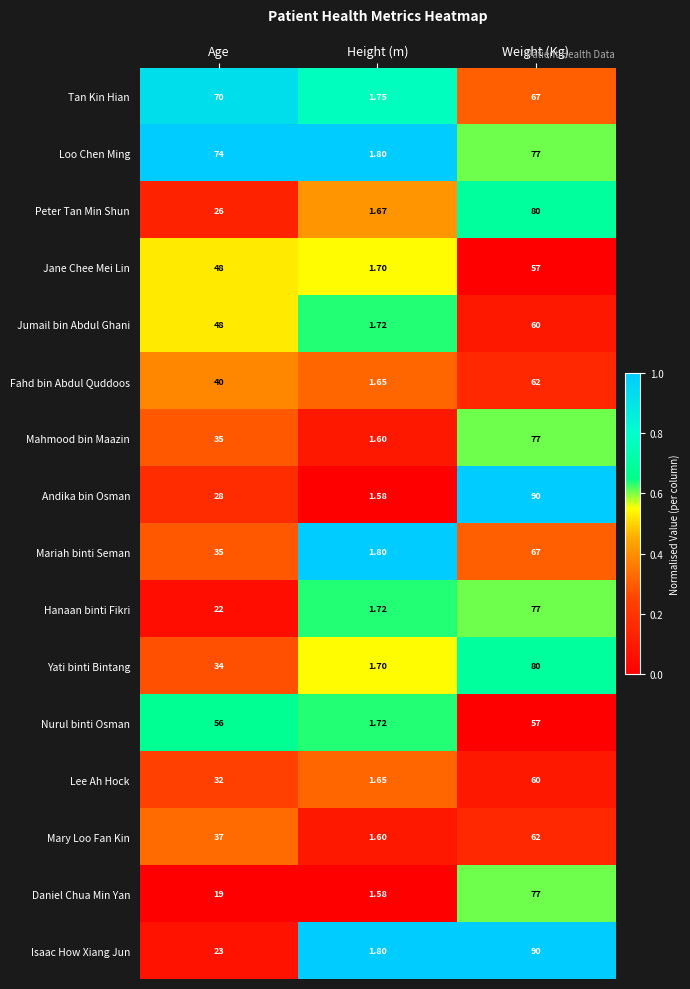

Which series has the largest total across all categories?

Loo Chen Ming